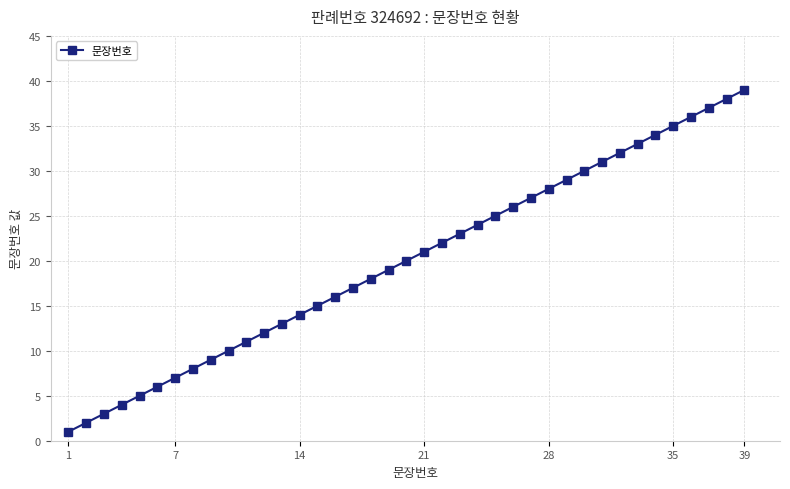

What is the greatest value displayed?

39